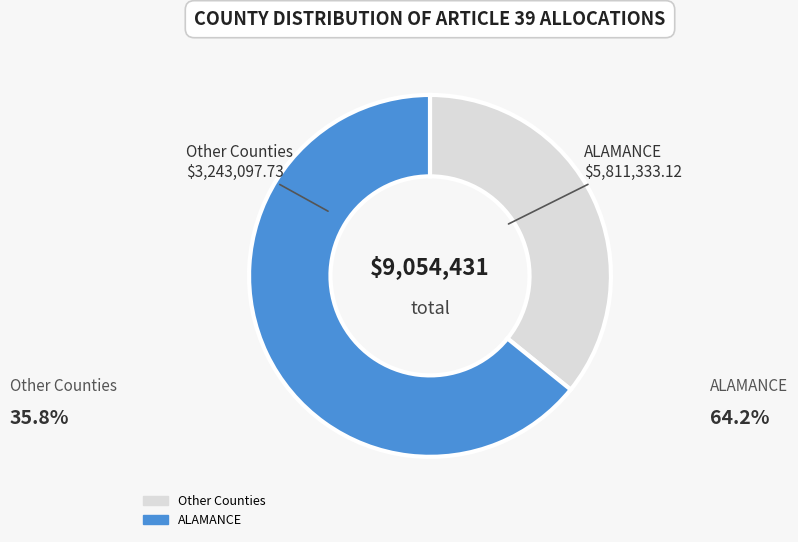

Does any single category account for the majority?

Yes